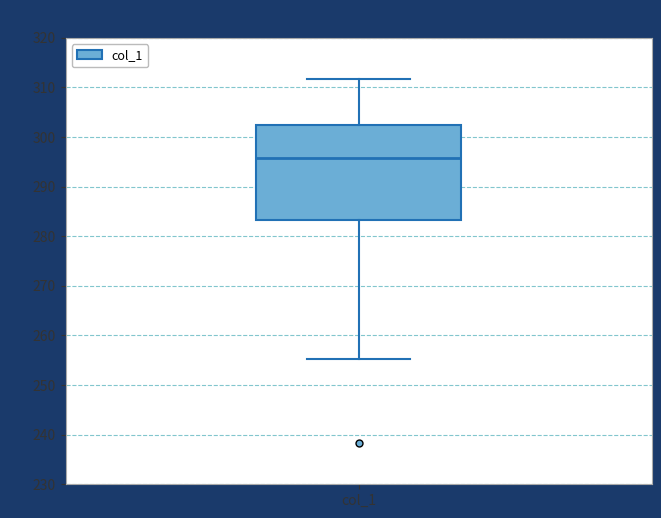

Transcribe this box plot: give where the median line is, the range the box spans, and where the two whiskers end, as read against the y-axis. The values are not printed on the chart, so give them approximately, as read against the axis.

median 296, box 283 to 302, whiskers 255 to 312